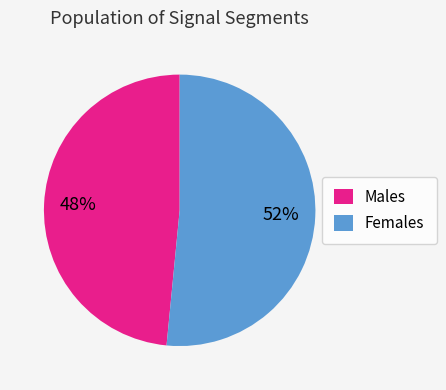

To the nearest percent, what is the average slice percentage?

50%